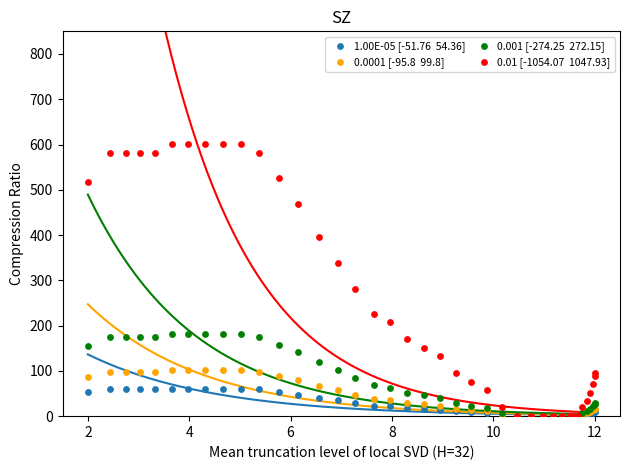

Across all series, what Y value is closest to 301?

281.8